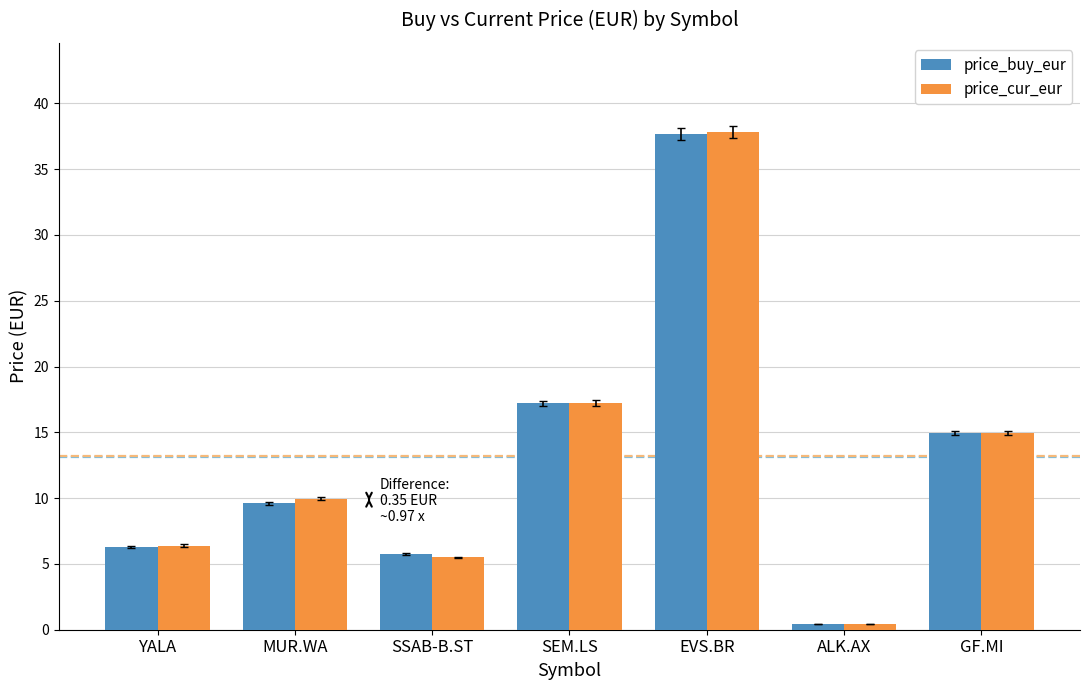

The price_cur_eur series shows 17.6 at EVS.BR. True or false?

False